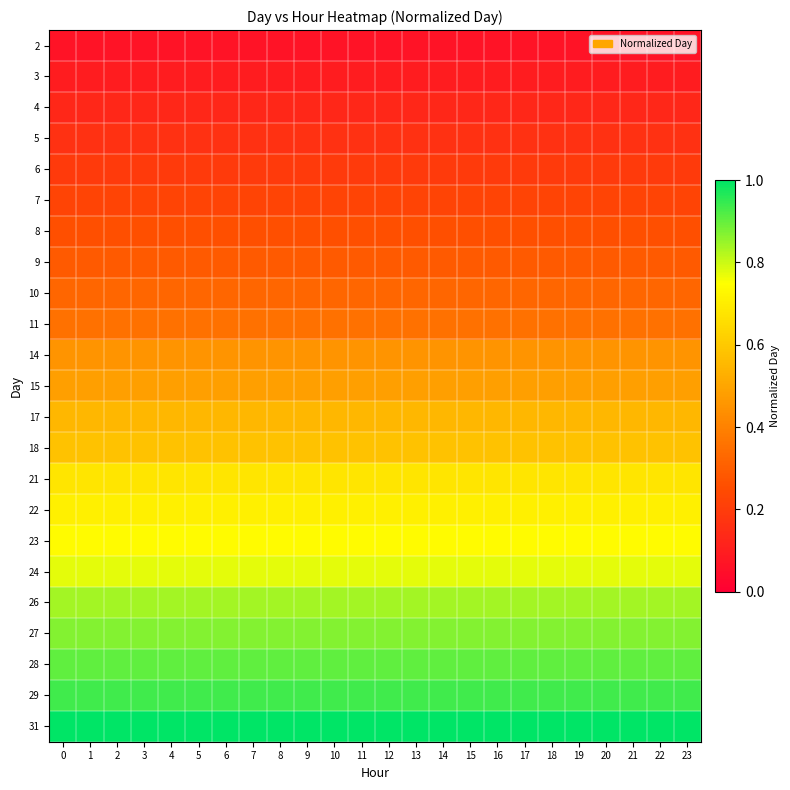

Which has a higher value, 22 or 15?

22